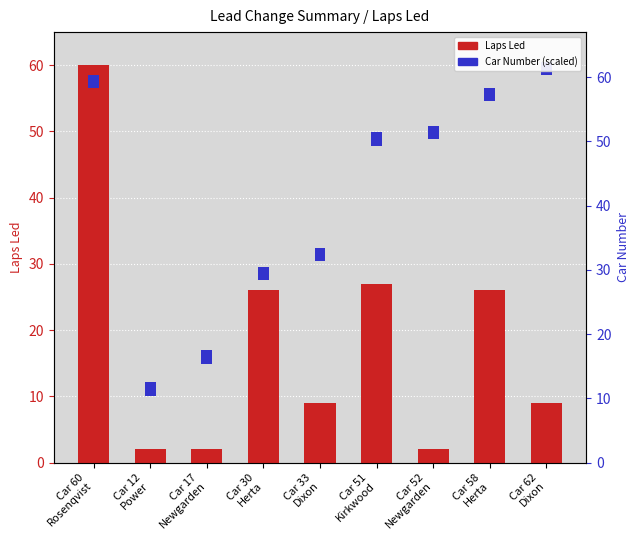

Which category has the lowest value in the Laps Led series?

Car 12
Power